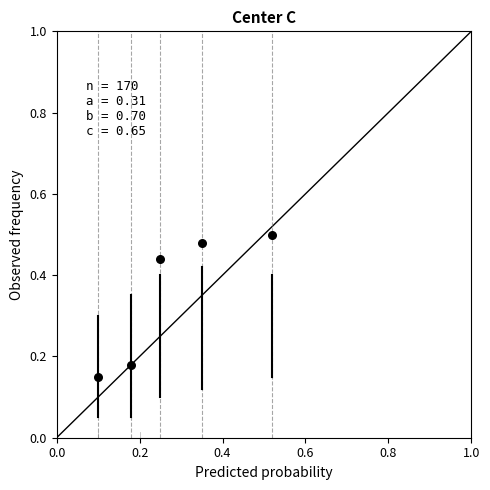

What is the average X value?

0.3